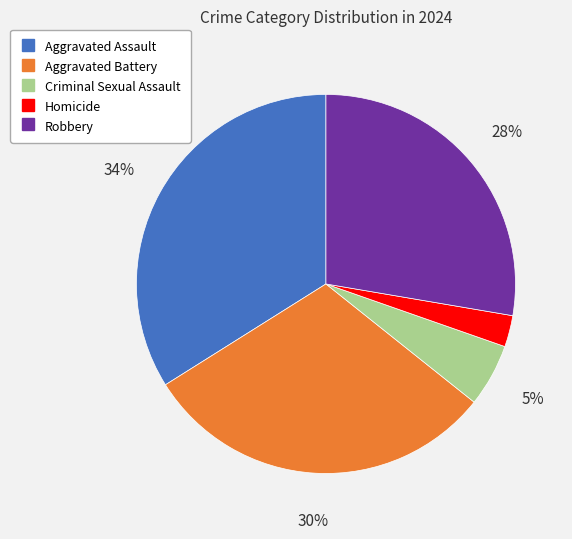

To the nearest percent, what portion does Robbery represent?

28%